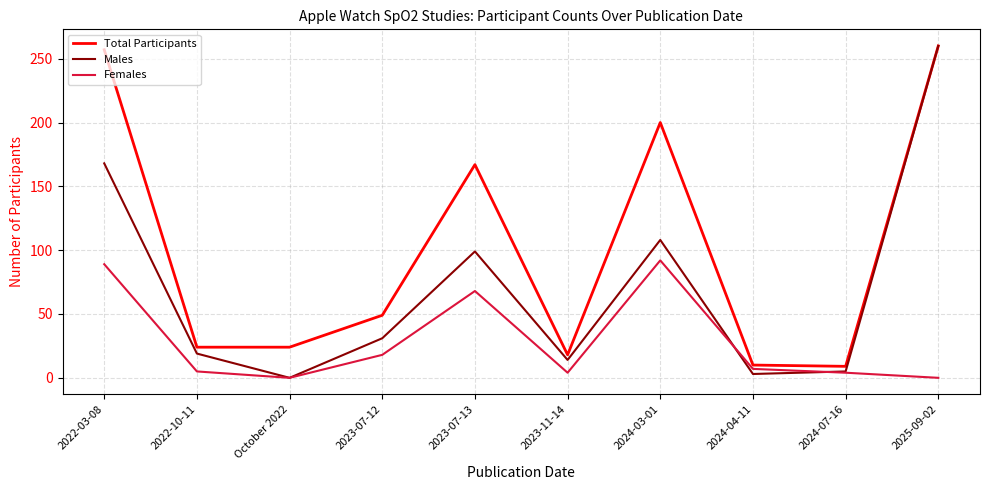

What is the average value of the Total Participants series?

102